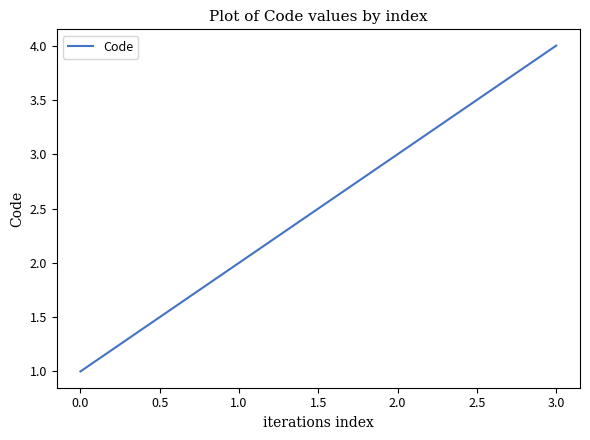

What is the minimum value shown in the chart?

1